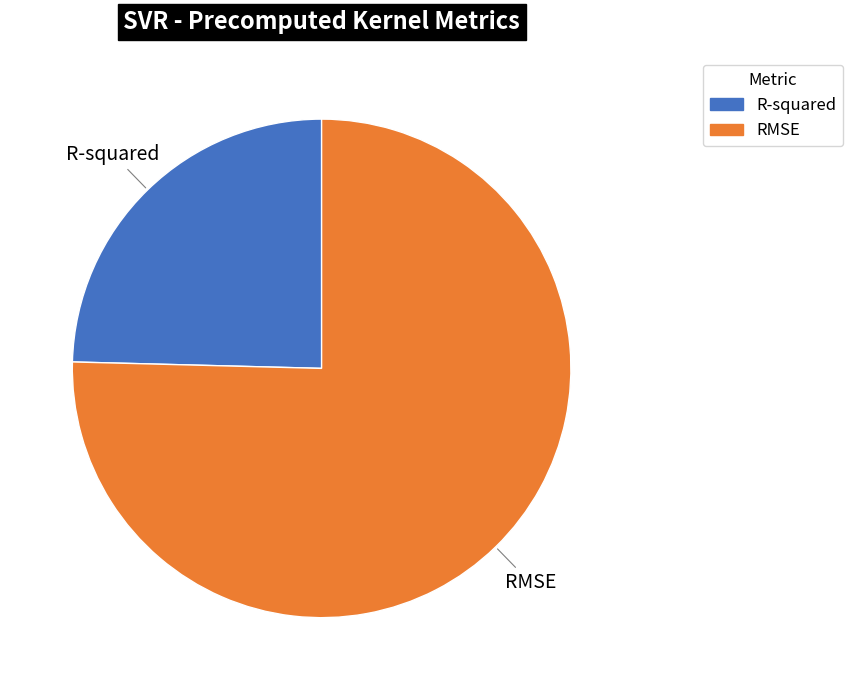

Which has a higher value, RMSE or R-squared?

RMSE